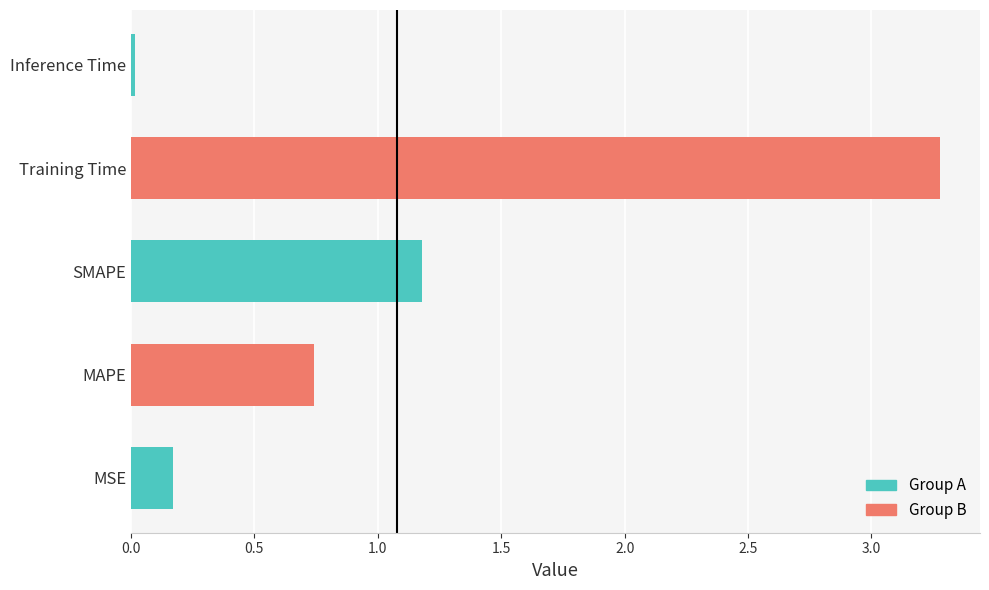

Is it true that the value at SMAPE is 2.0?

False